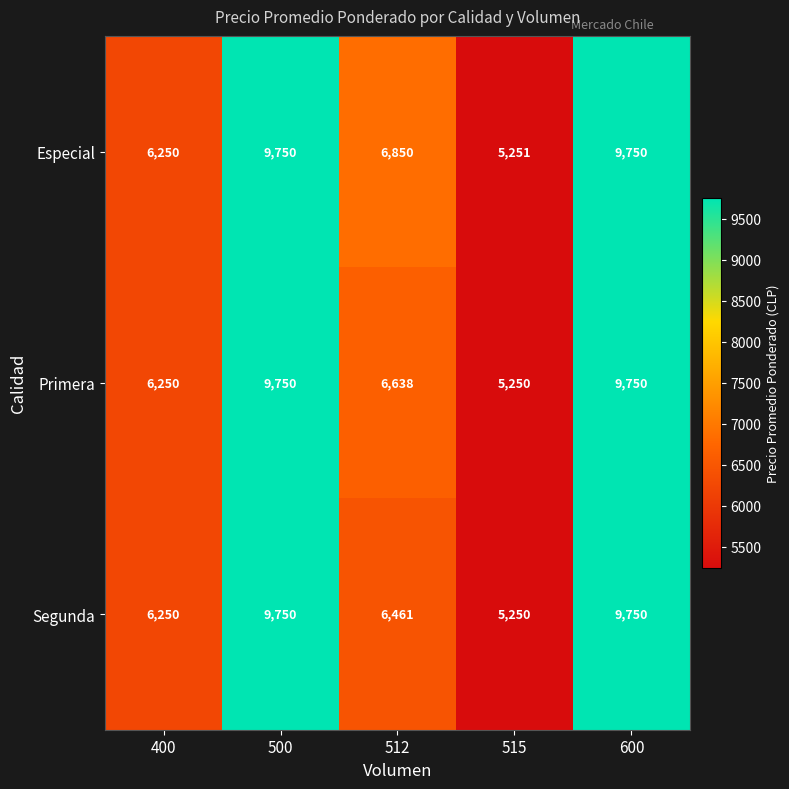

What is the average value of the Segunda series?

7492